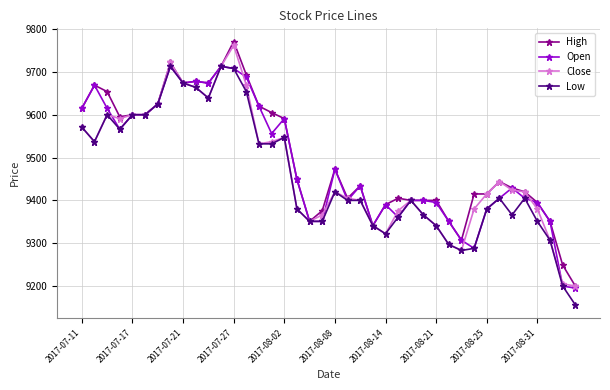

What is the maximum value shown in the chart?

9771